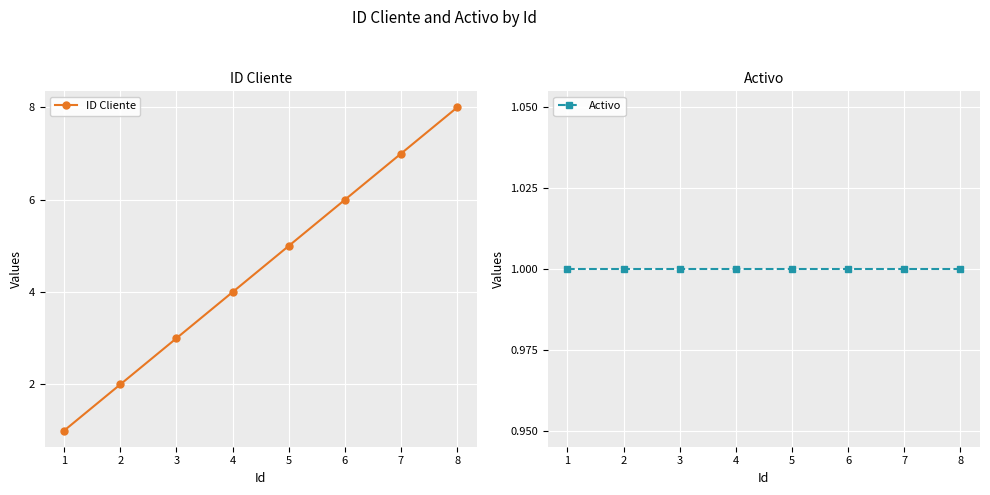

List the series in order of their peak value, lowest first.

Activo, ID Cliente